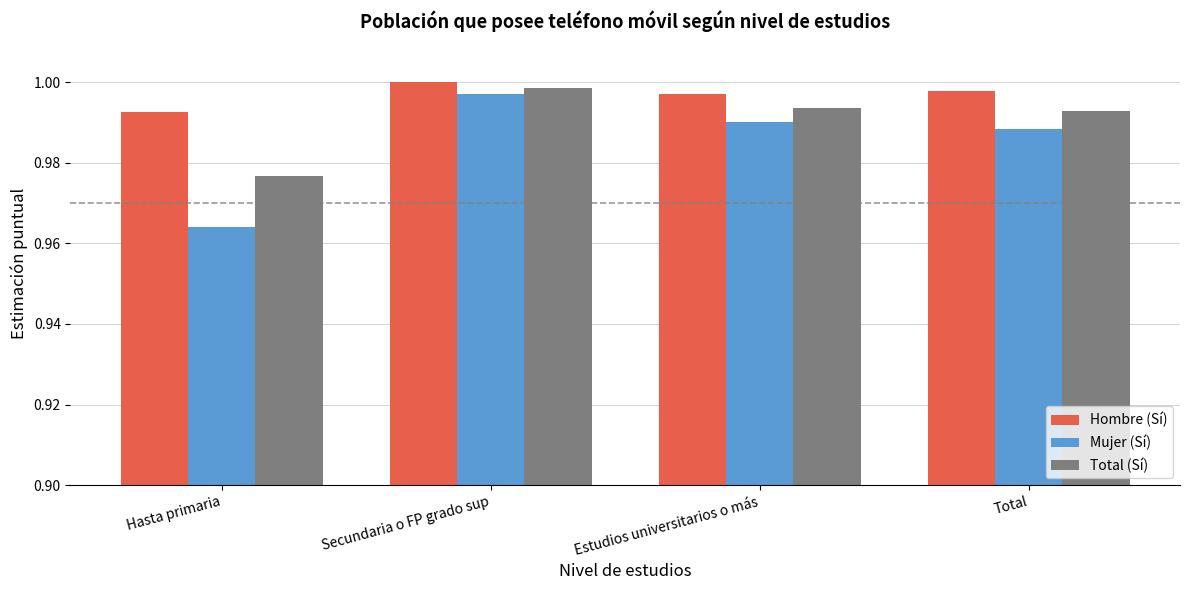

What is the total value across all series at Hasta primaria?

2.9